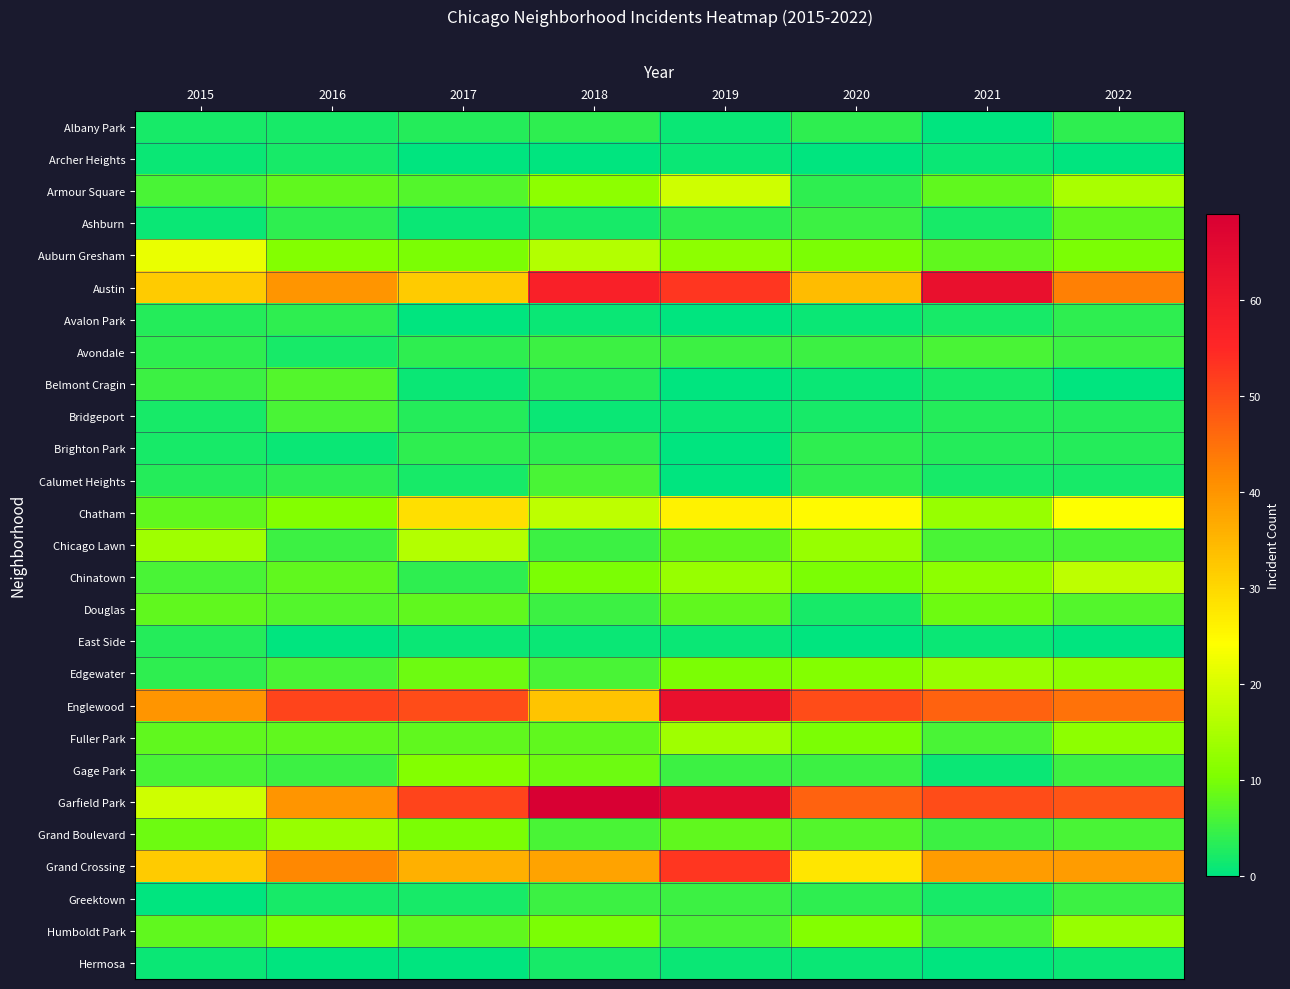

Reading left to right, list all the values displayed in this chart.

Albany Park: 2015=2	2016=2	2017=3	2018=4	2019=1	2020=4	2021=0	2022=4
Archer Heights: 2015=1	2016=2	2017=0	2018=0	2019=1	2020=0	2021=1	2022=0
Armour Square: 2015=6	2016=8	2017=7	2018=12	2019=19	2020=4	2021=8	2022=15
Ashburn: 2015=1	2016=4	2017=1	2018=2	2019=4	2020=5	2021=2	2022=8
Auburn Gresham: 2015=22	2016=11	2017=10	2018=16	2019=12	2020=10	2021=8	2022=10
Austin: 2015=32	2016=40	2017=32	2018=57	2019=53	2020=34	2021=63	2022=43
Avalon Park: 2015=3	2016=4	2017=0	2018=1	2019=0	2020=1	2021=2	2022=4
Avondale: 2015=4	2016=2	2017=4	2018=5	2019=5	2020=5	2021=6	2022=5
Belmont Cragin: 2015=5	2016=7	2017=1	2018=3	2019=0	2020=1	2021=2	2022=0
Bridgeport: 2015=2	2016=6	2017=3	2018=1	2019=1	2020=2	2021=3	2022=3
Brighton Park: 2015=2	2016=1	2017=4	2018=4	2019=0	2020=4	2021=3	2022=3
Calumet Heights: 2015=3	2016=4	2017=2	2018=6	2019=0	2020=4	2021=2	2022=2
Chatham: 2015=8	2016=11	2017=29	2018=17	2019=26	2020=25	2021=13	2022=24
Chicago Lawn: 2015=14	2016=5	2017=16	2018=5	2019=8	2020=13	2021=6	2022=6
Chinatown: 2015=6	2016=8	2017=4	2018=10	2019=13	2020=10	2021=12	2022=17
Douglas: 2015=8	2016=7	2017=8	2018=5	2019=8	2020=2	2021=9	2022=7
East Side: 2015=3	2016=0	2017=1	2018=1	2019=1	2020=0	2021=1	2022=0
Edgewater: 2015=4	2016=6	2017=9	2018=6	2019=10	2020=11	2021=13	2022=12
Englewood: 2015=40	2016=51	2017=50	2018=33	2019=63	2020=50	2021=47	2022=45
Fuller Park: 2015=8	2016=8	2017=8	2018=8	2019=14	2020=10	2021=6	2022=12
Gage Park: 2015=6	2016=5	2017=11	2018=9	2019=5	2020=5	2021=1	2022=5
Garfield Park: 2015=19	2016=40	2017=51	2018=69	2019=65	2020=47	2021=50	2022=49
Grand Boulevard: 2015=9	2016=13	2017=10	2018=6	2019=8	2020=7	2021=5	2022=6
Grand Crossing: 2015=32	2016=42	2017=36	2018=38	2019=53	2020=28	2021=39	2022=39
Greektown: 2015=0	2016=2	2017=2	2018=5	2019=5	2020=4	2021=2	2022=5
Humboldt Park: 2015=8	2016=10	2017=8	2018=10	2019=6	2020=11	2021=6	2022=13
Hermosa: 2015=1	2016=0	2017=0	2018=2	2019=1	2020=1	2021=0	2022=1